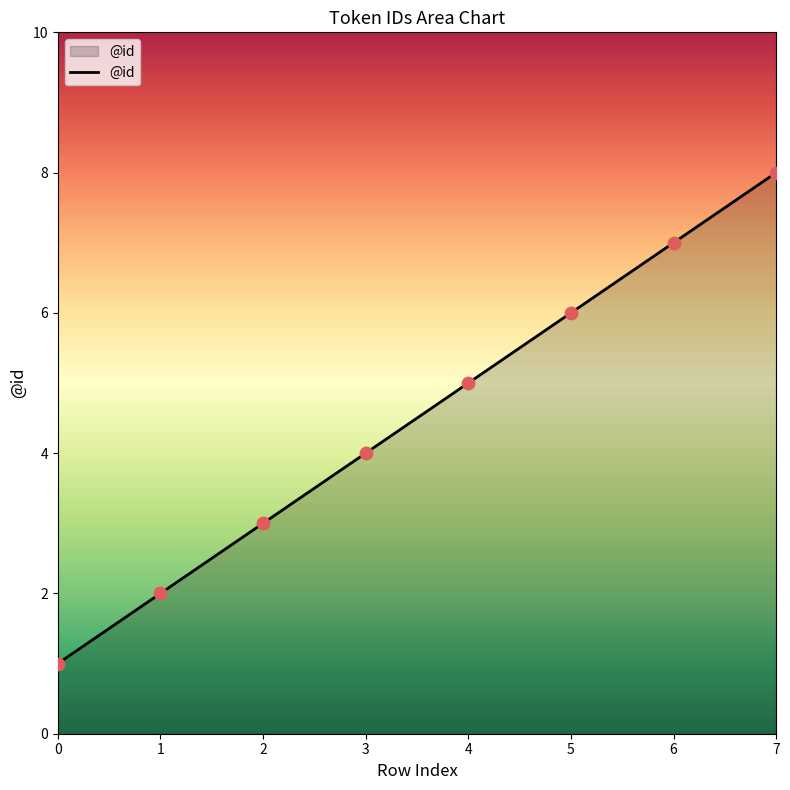

Which has a higher value, 1 or 5?

5